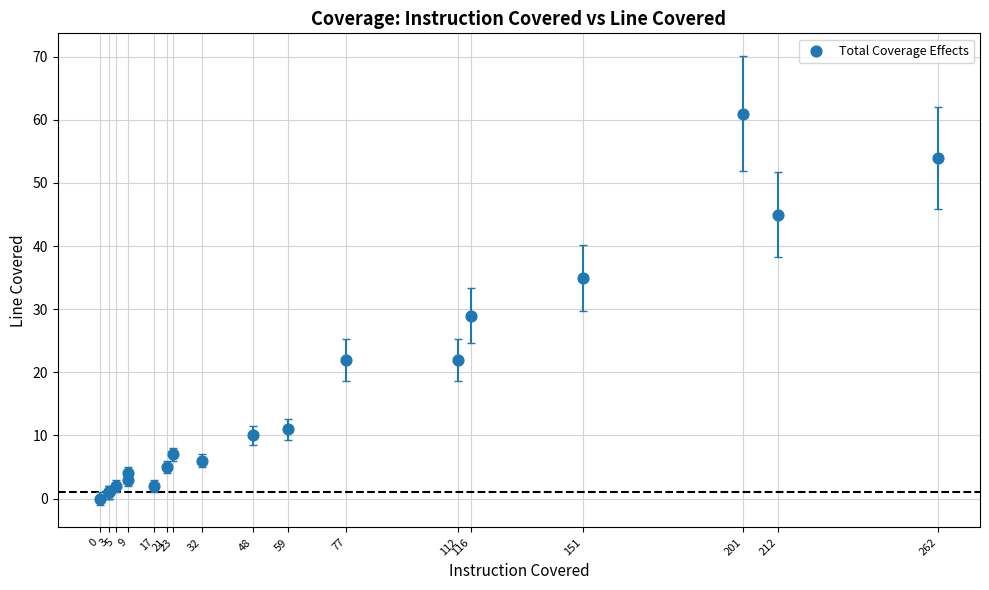

What Y value in the scatter plot is closest to 30?

29